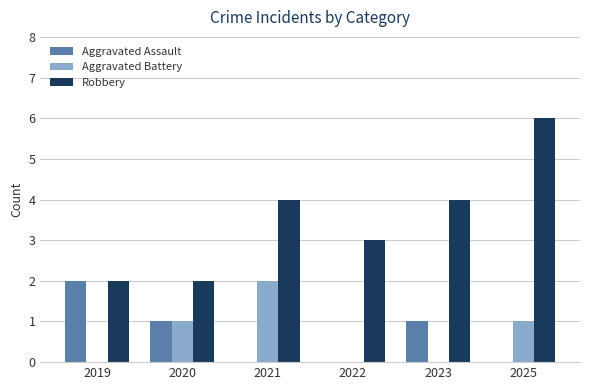

The Aggravated Battery series shows 3 at 2021. True or false?

False